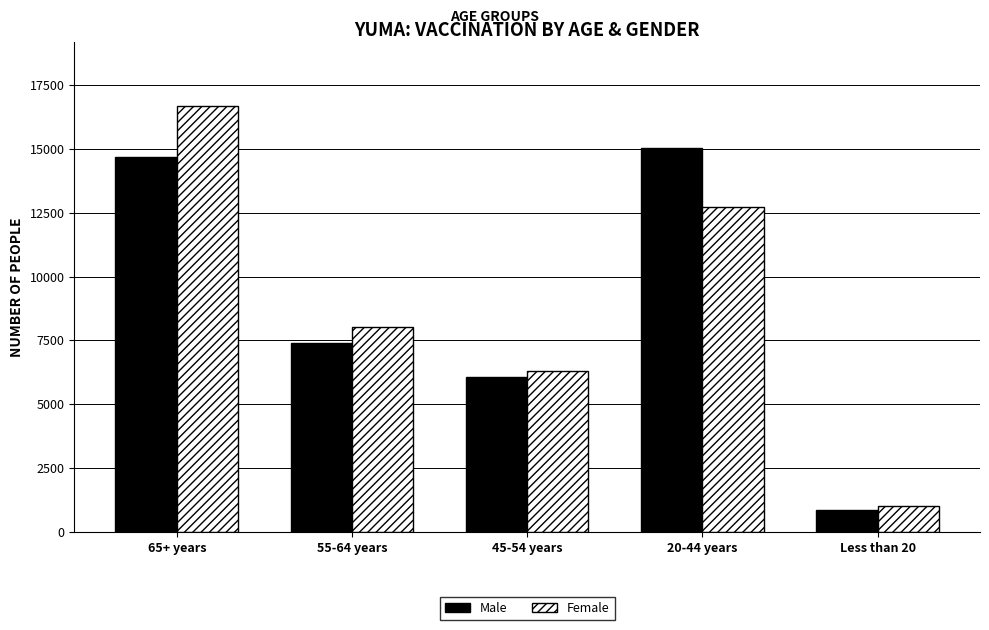

At 45-54 years, list the series in order from smallest to largest.

Male, Female